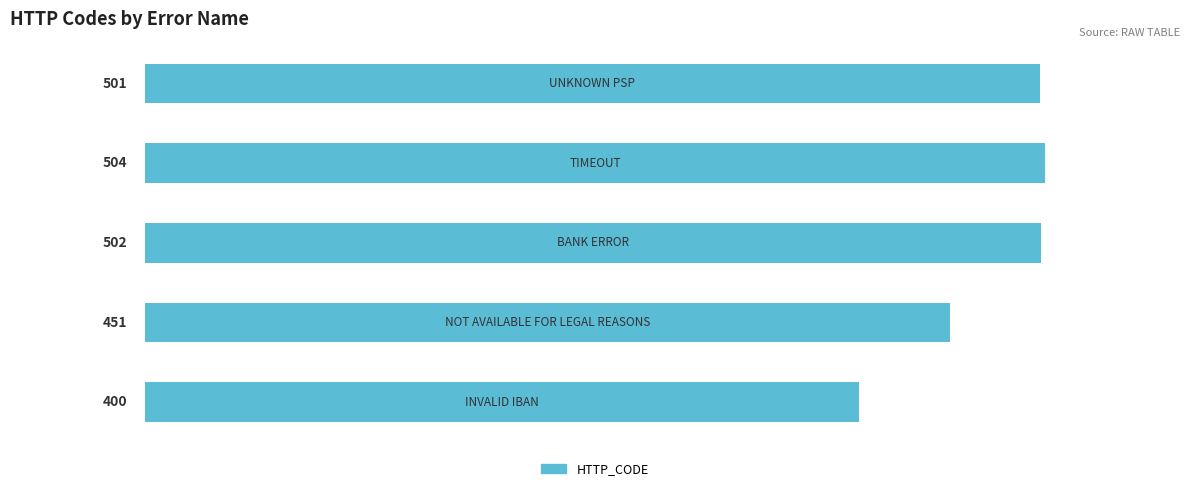

What is the smallest value displayed?

400